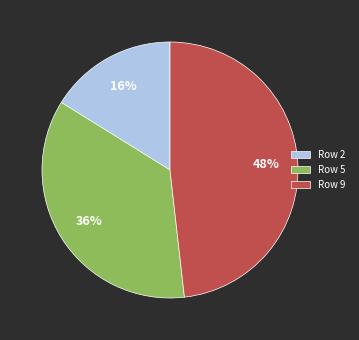

To the nearest percent, what portion does Row 5 represent?

36%